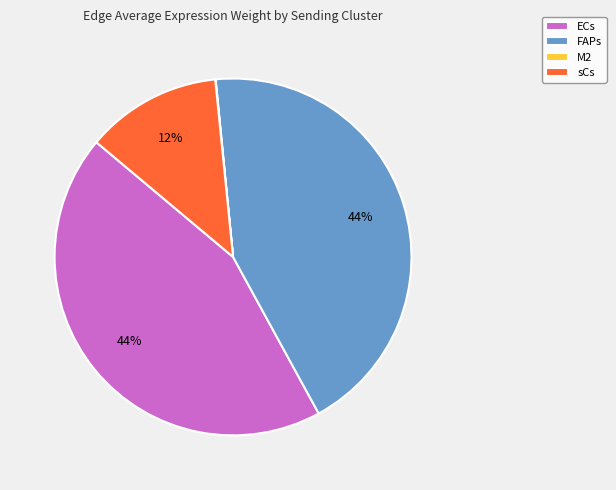

Does ECs represent more than half of the total?

No